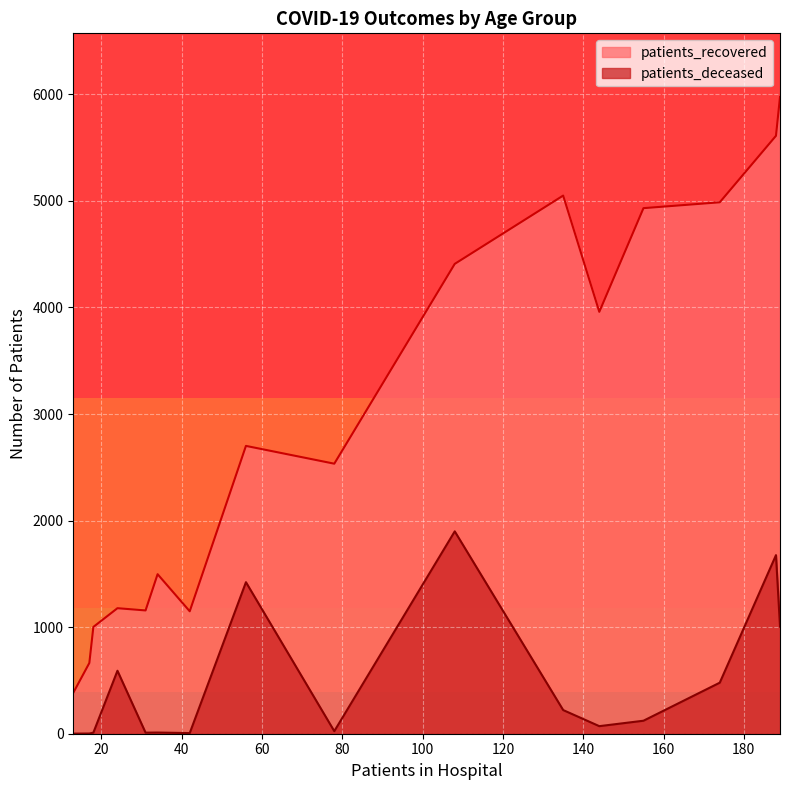

Which series has the largest range (max minus min)?

patients_recovered